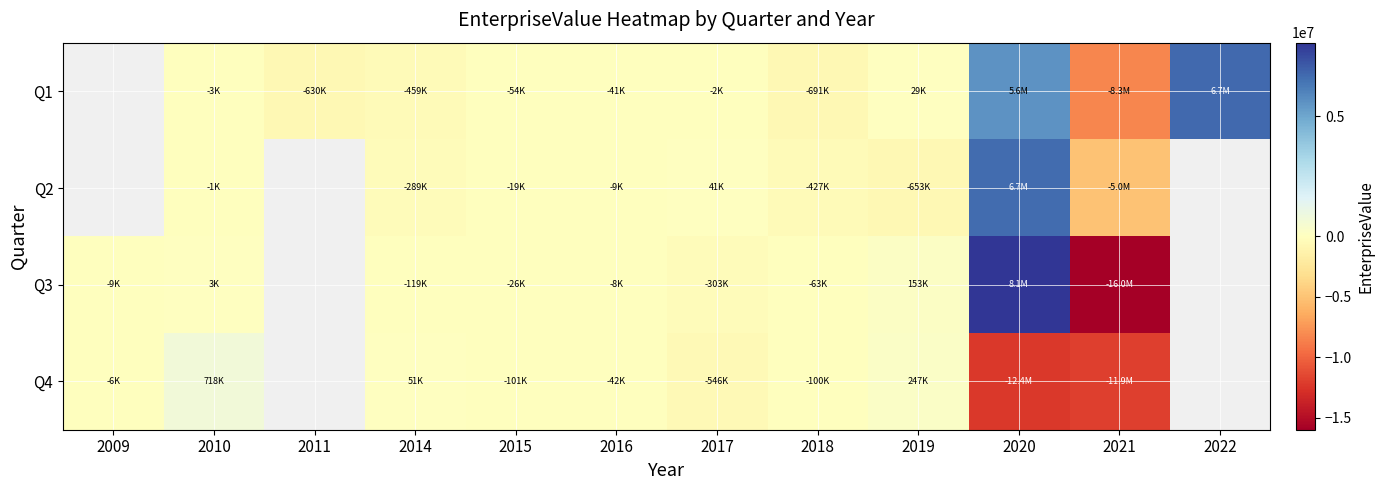

Between 2022 and 2011, which is larger?

2022